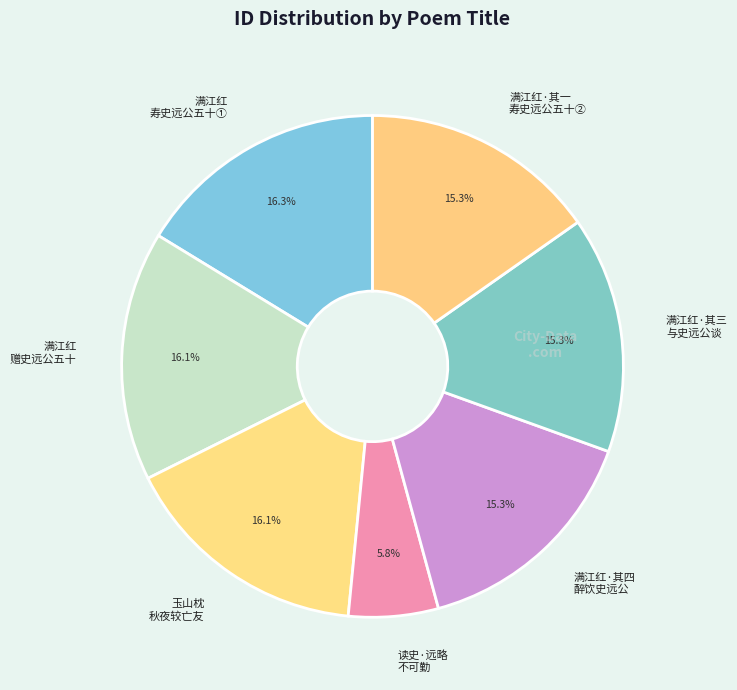

Combined, what portion of the pie is 满江红 赠史远公五十 and 满江红·其一 寿史远公五十②?

31.3%